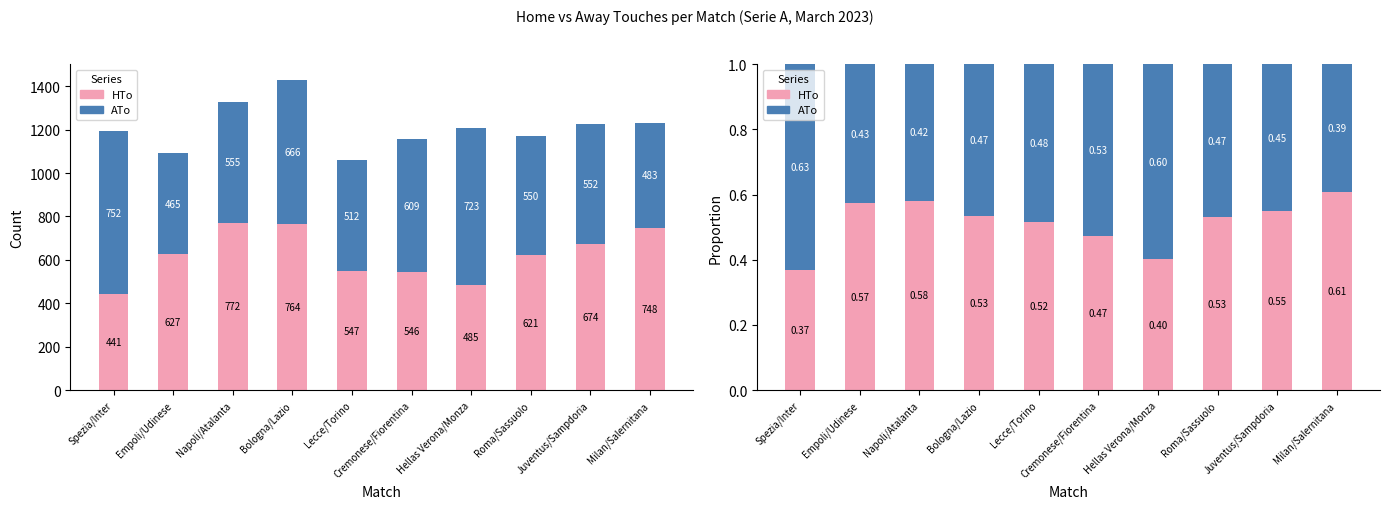

True or false: ATo has a value of 0.5 at Juventus/Sampdoria.

True